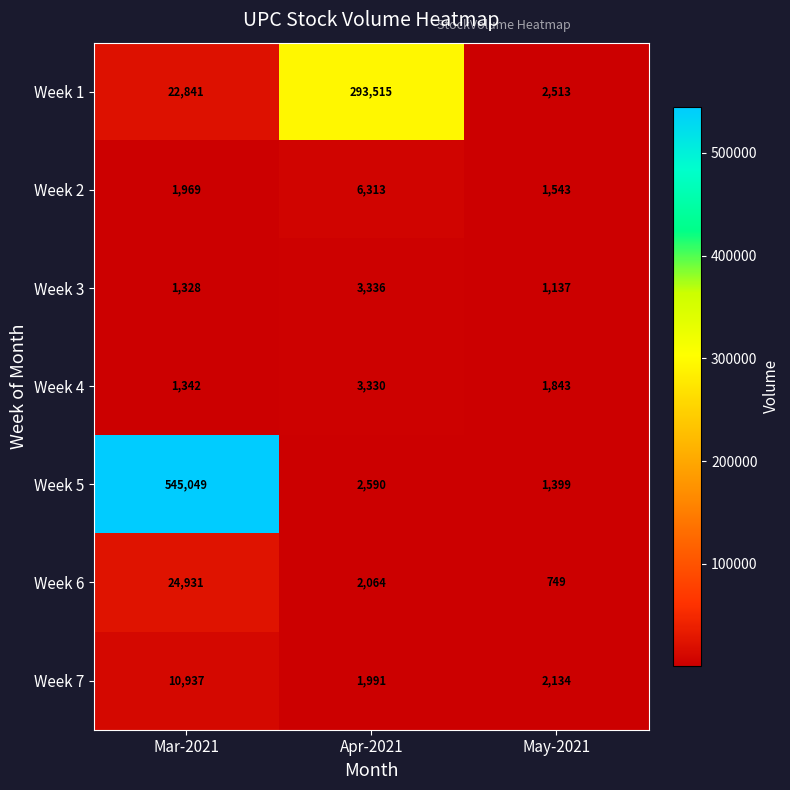

Is the value of Week 2 at May-2021 greater than the value of Week 6 at Mar-2021?

No